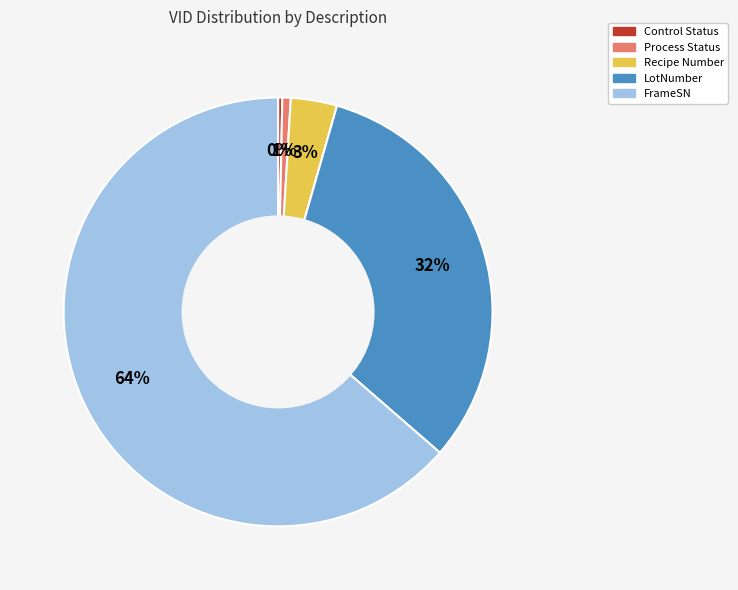

Is the sum of Control Status and LotNumber greater than half?

No